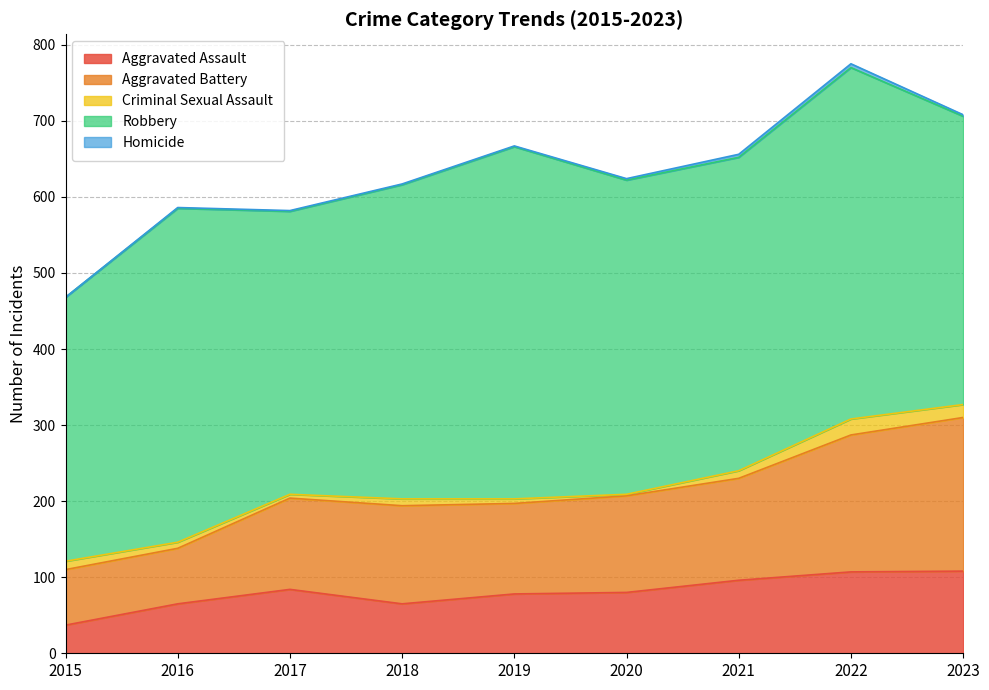

True or false: Criminal Sexual Assault and Aggravated Assault intersect in this chart.

False